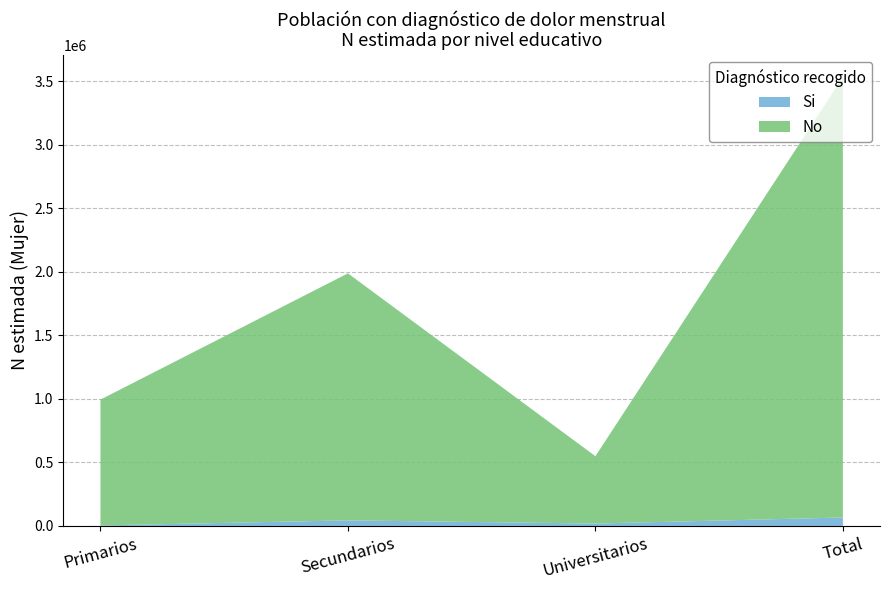

What is the value of the No (N estimada) bar at the 4th from the left?

3465712